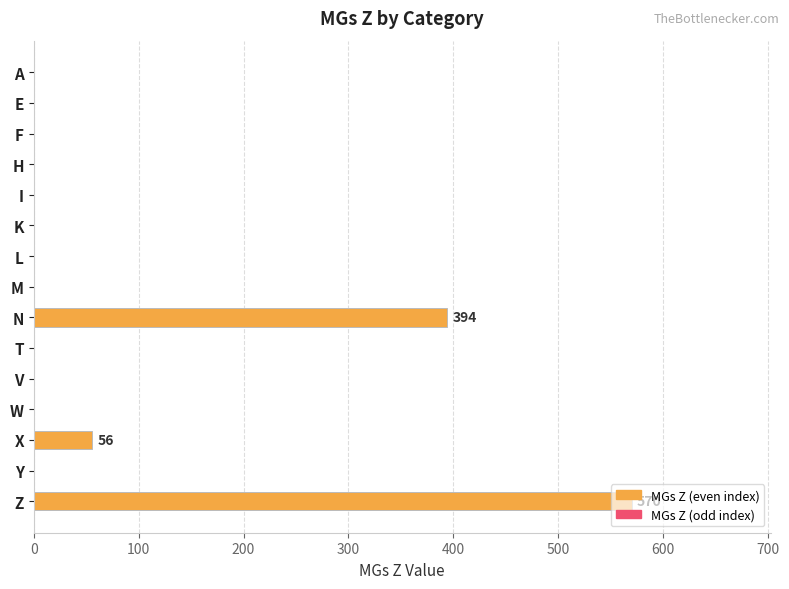

Where is the data nearest to the value 285?

N